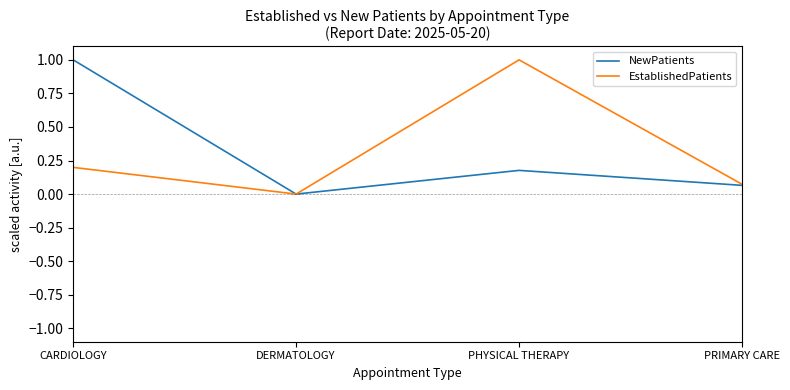

List the labels in order of EstablishedPatients value, smallest first.

DERMATOLOGY, PRIMARY CARE, CARDIOLOGY, PHYSICAL THERAPY